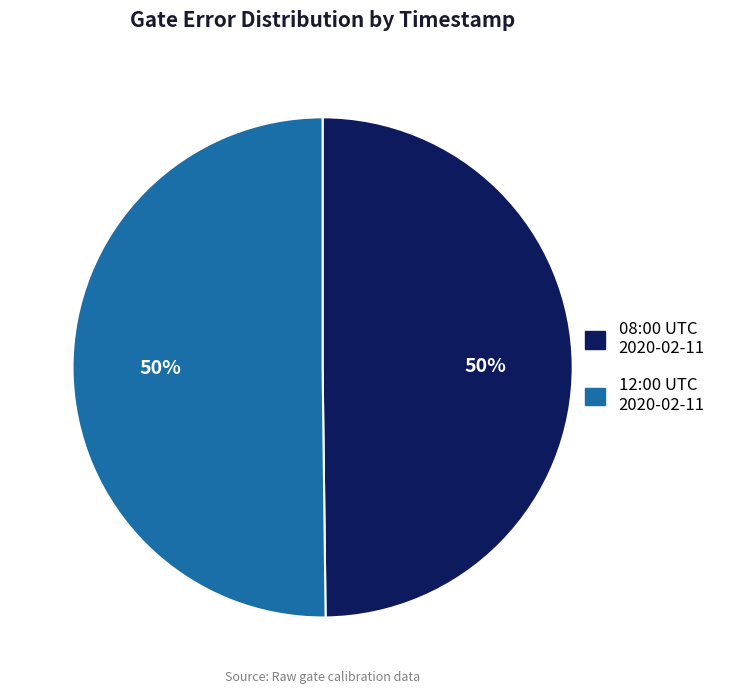

To the nearest percent, what is the average slice percentage?

50%